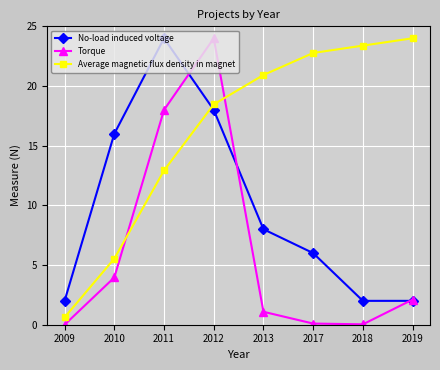

How many times do Torque and Average magnetic flux density in magnet cross each other?

2